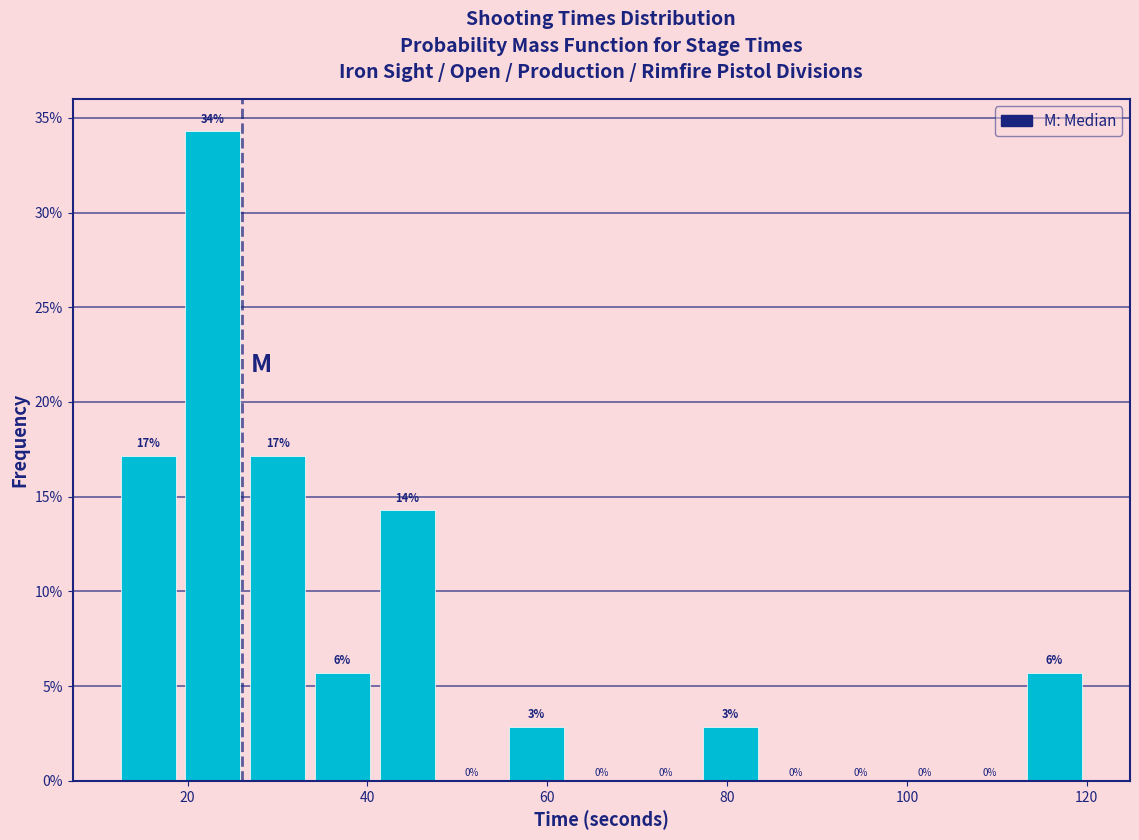

Read against the x-axis, roughly where is the centre of the tallest bar?

22